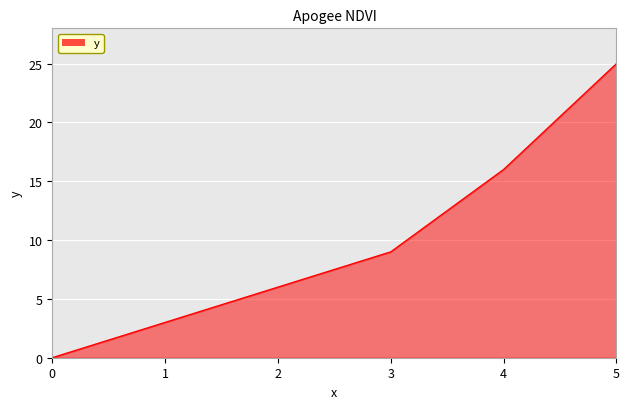

Reading right to left, what are all the values shown in this chart?

5=25	4=16	3=9	2=6	1=3	0=0